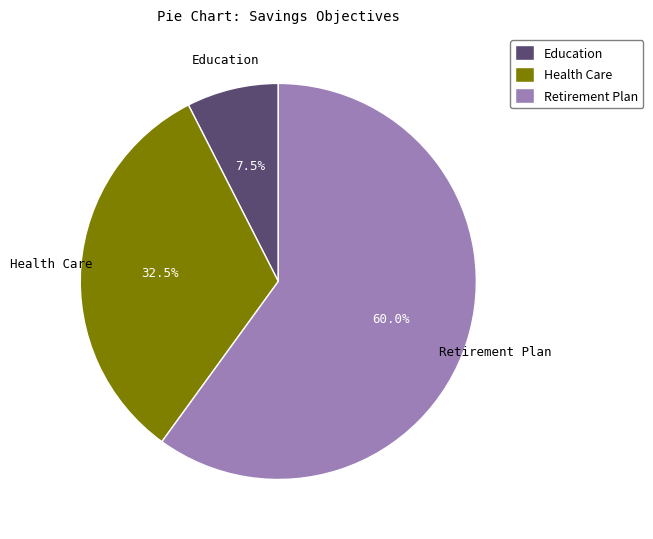

What is the ratio of the value at Health Care to the value at Education?

4.3